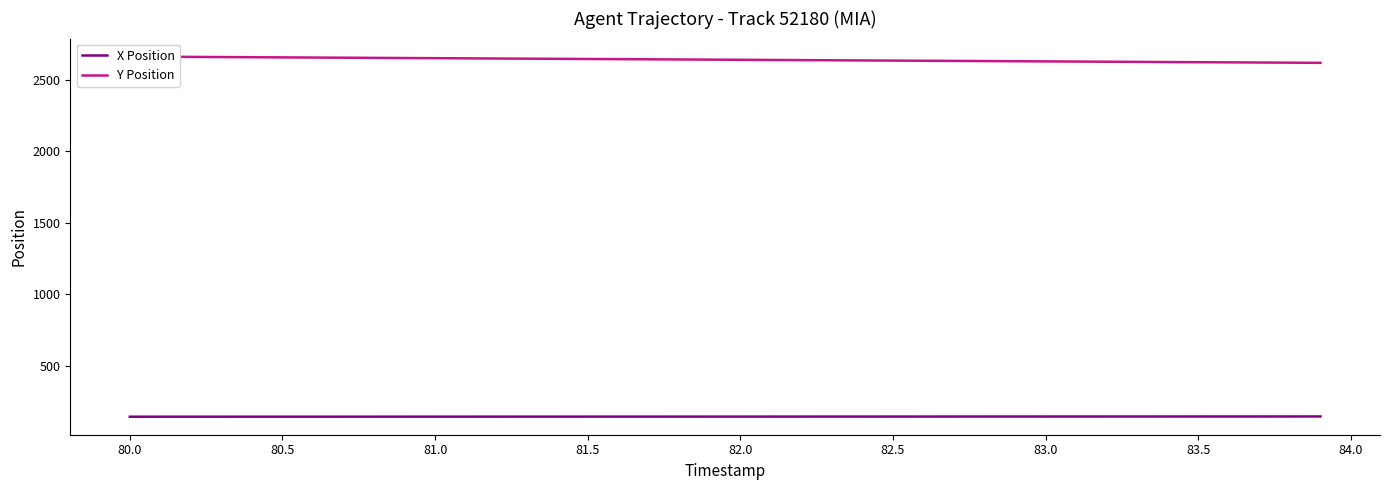

What is the minimum value for X Position?

145.3